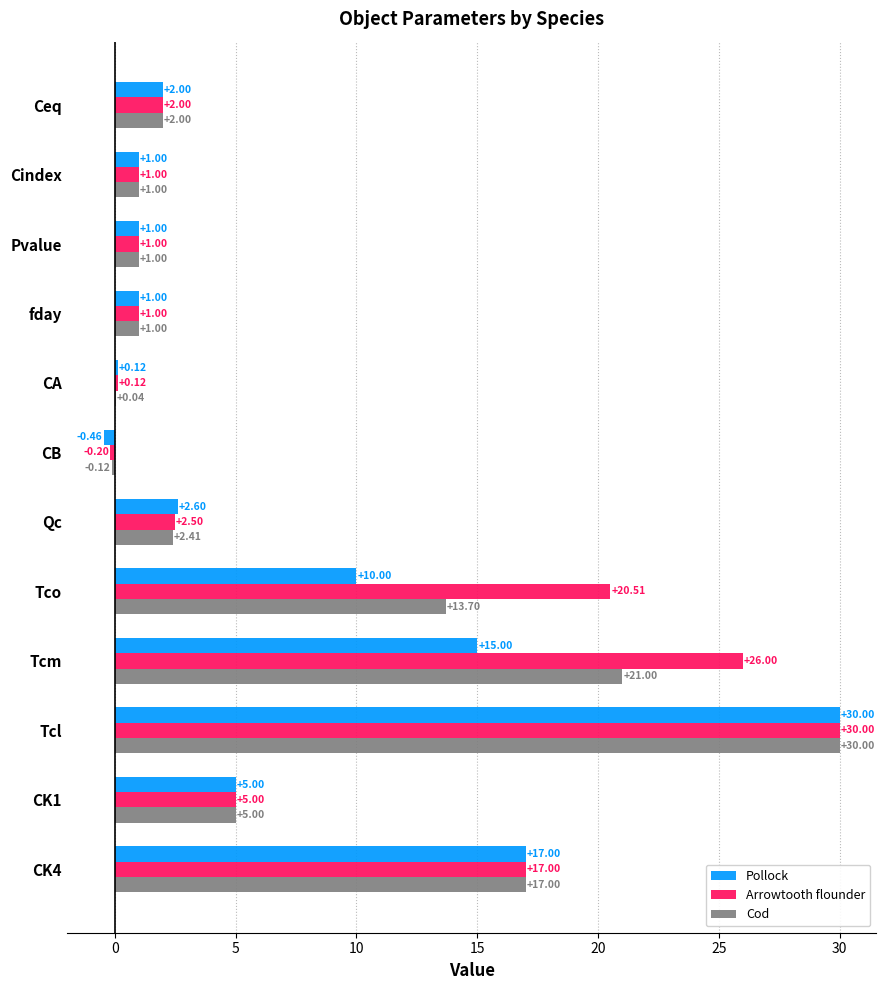

Which series has the largest total across all categories?

Arrowtooth flounder